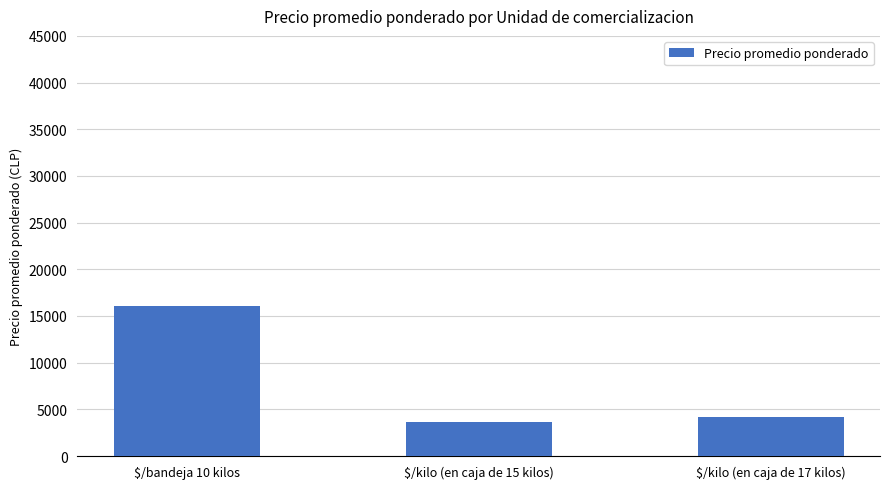

Which label corresponds to the smallest value in the chart?

$/kilo (en caja de 15 kilos)